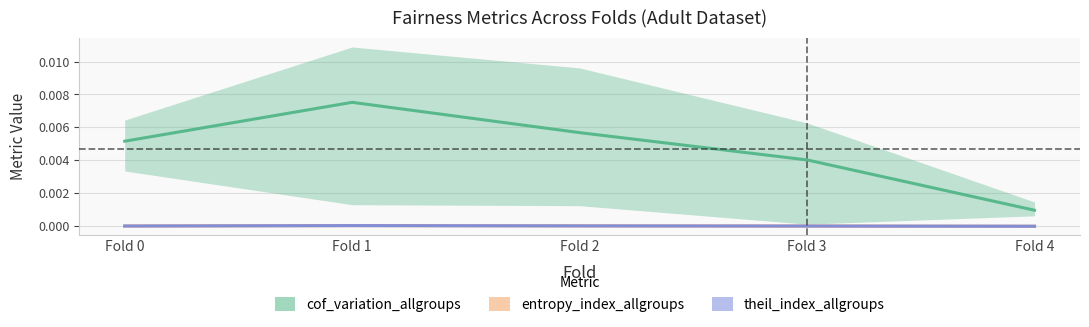

Which series changed the most between Fold 1 and Fold 4?

cof_variation_allgroups